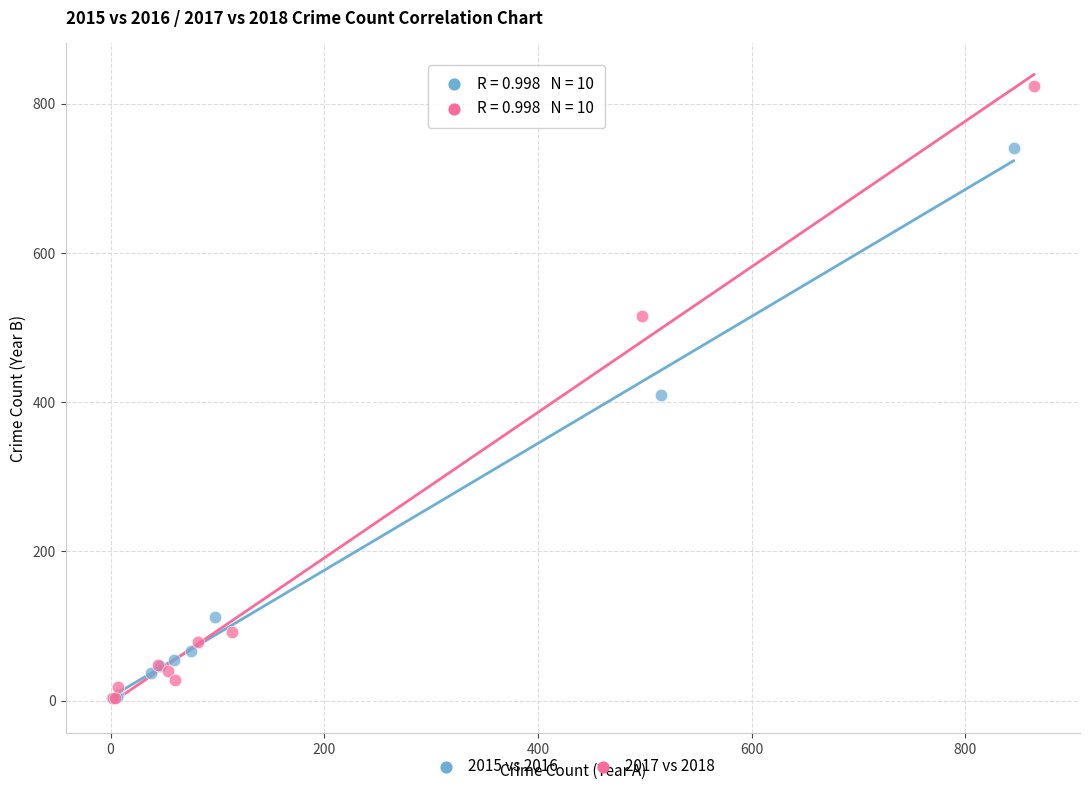

What are all the series names shown in the legend?

2015 vs 2016, 2017 vs 2018